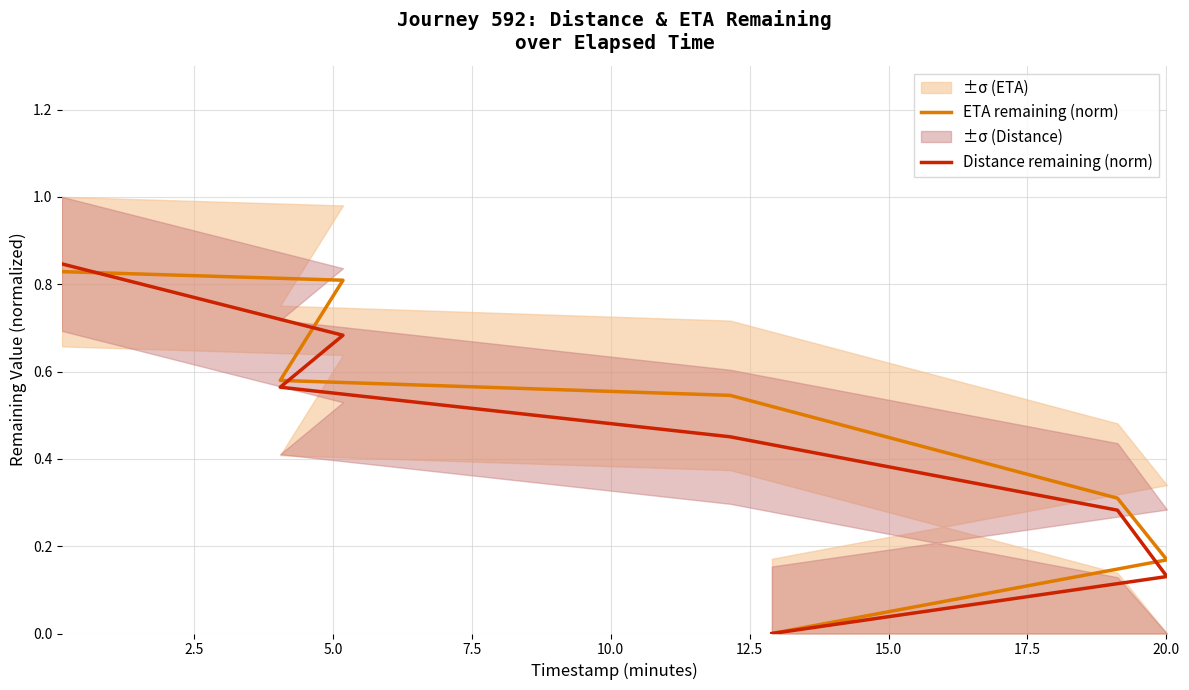

Is it true that Distance remaining (norm) equals 0.5 at 7.5?

True